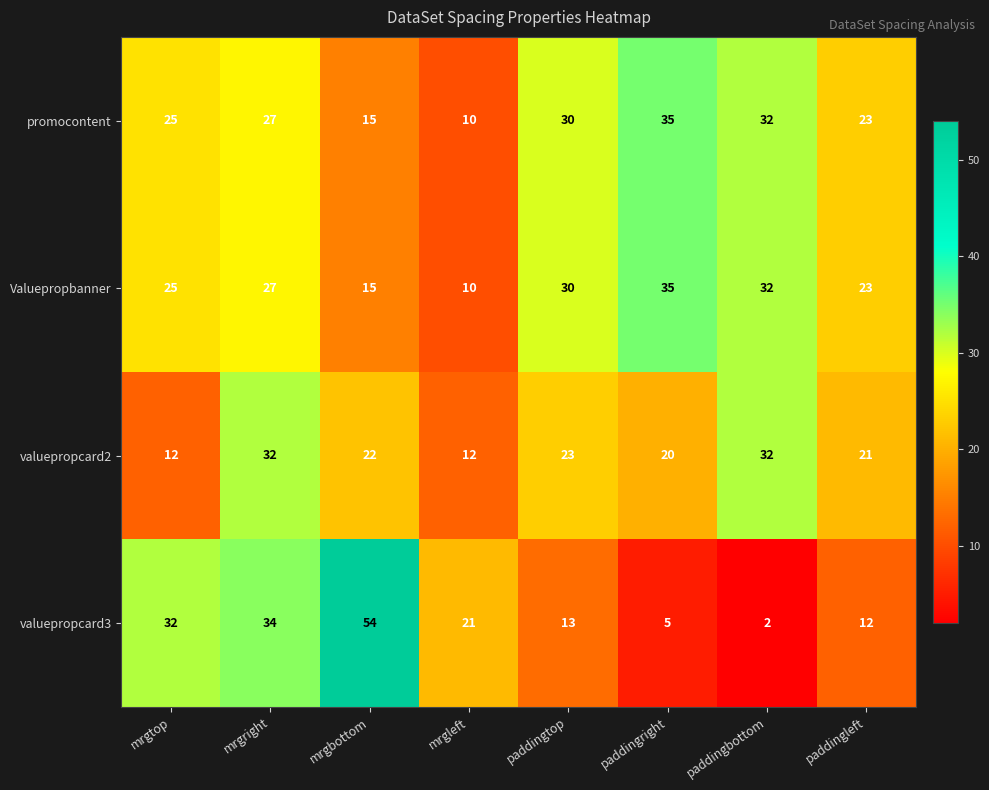

At which category is the sum across all series the highest?

mrgright